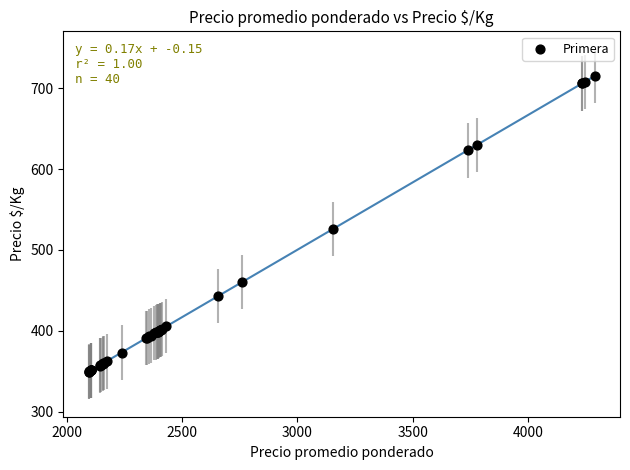

What Y value in the scatter plot is closest to 532?

526